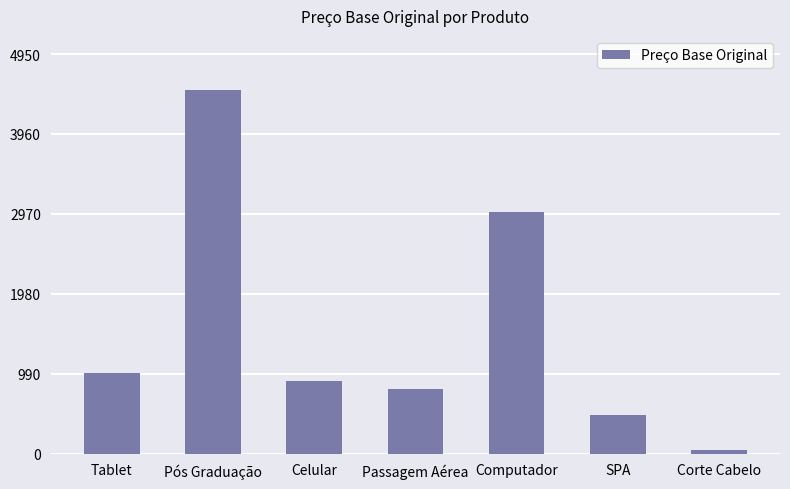

How many bars are there in total?

7